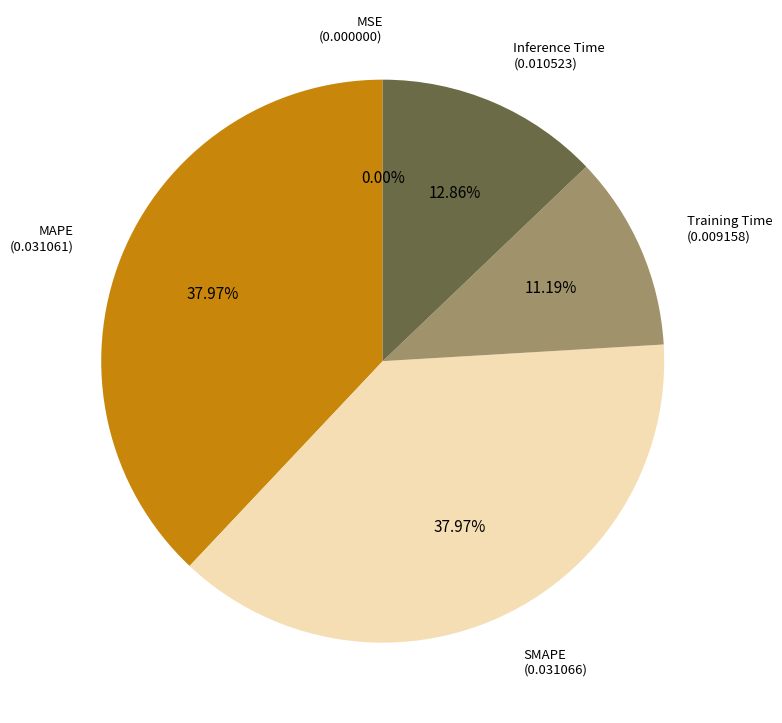

Does any single category account for the majority?

No